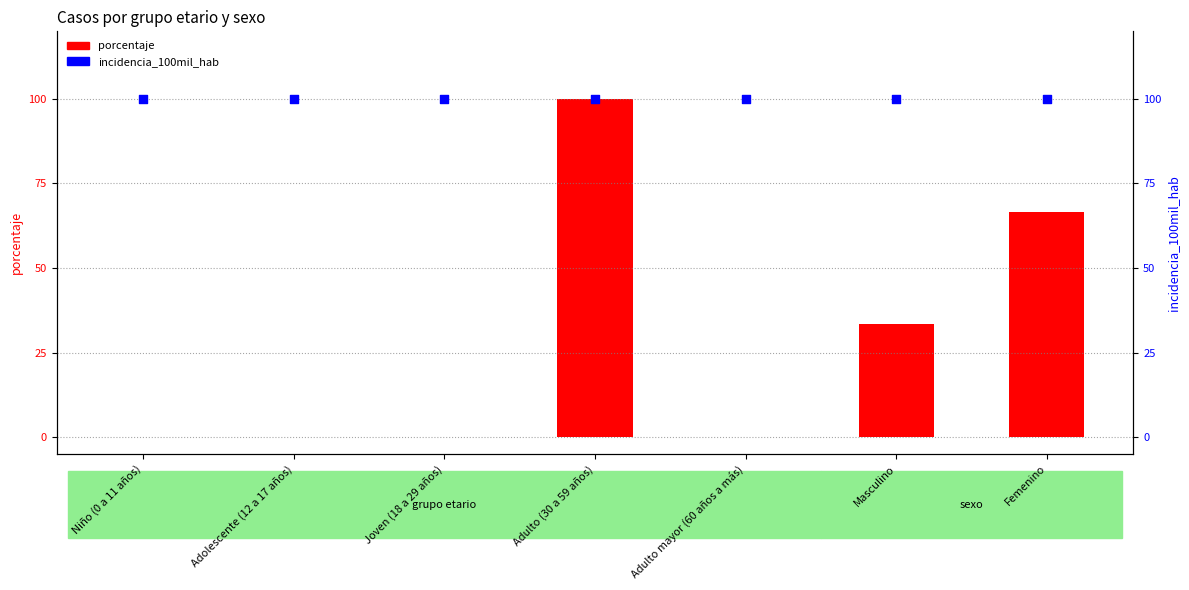

At which category is the sum across all series the highest?

Adulto (30 a 59 años)